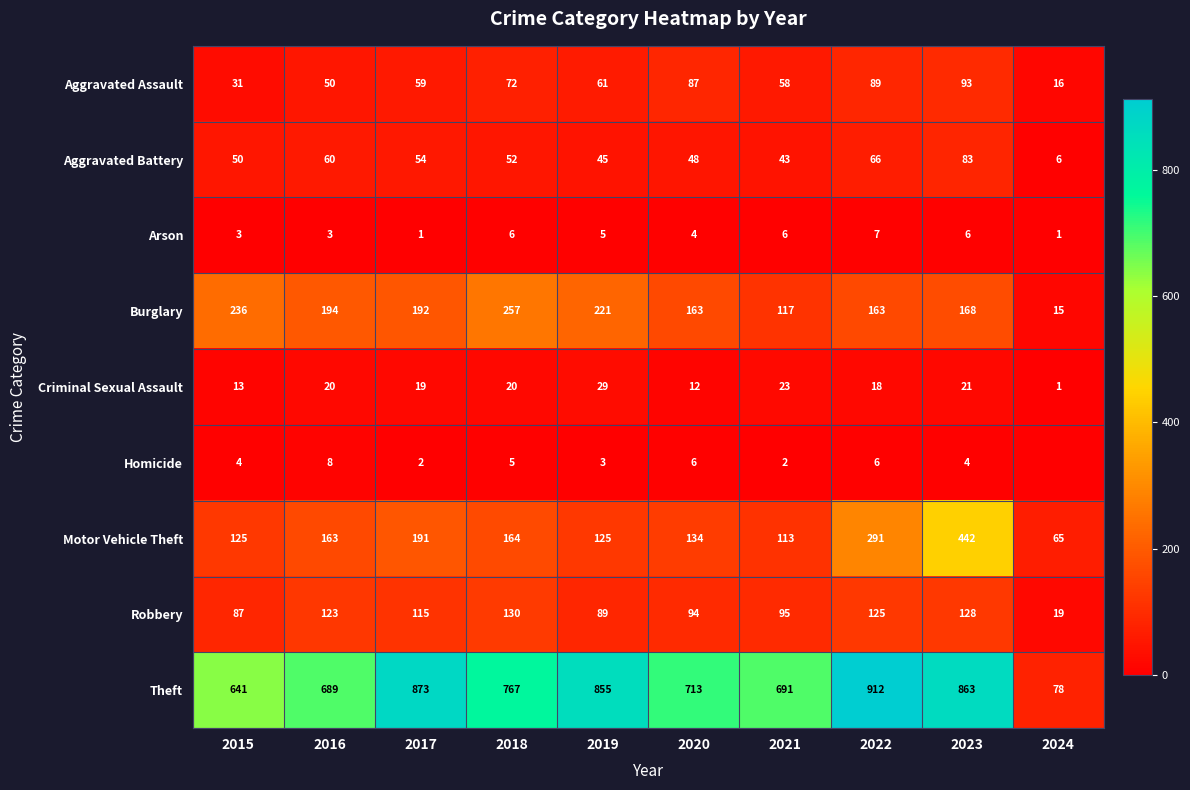

What is the maximum value shown in the chart?

912